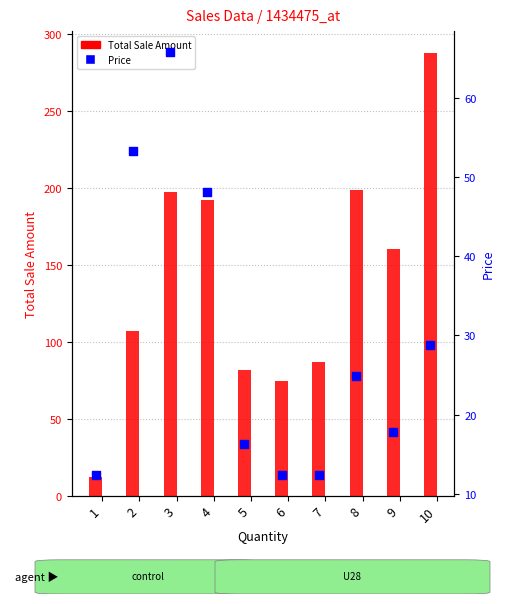

Which series reaches the maximum Y coordinate?

Total Sale Amount